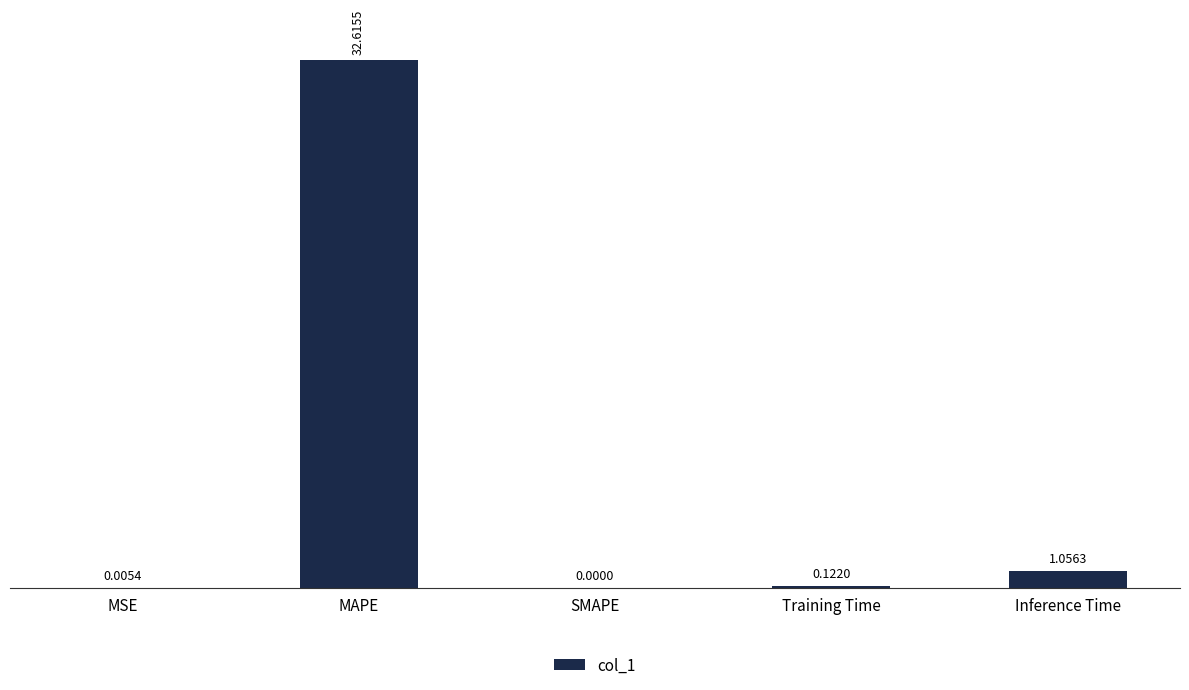

Where is the data nearest to the value 16?

Inference Time